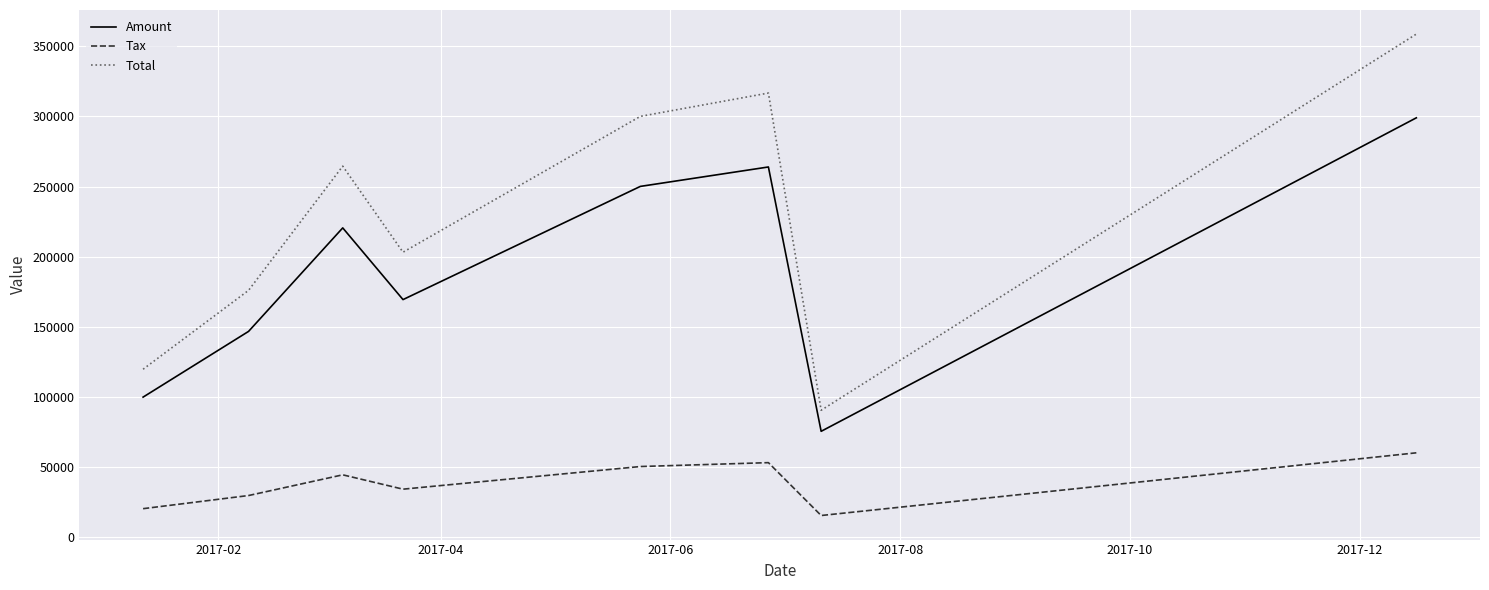

Which series has the widest spread of values?

Total